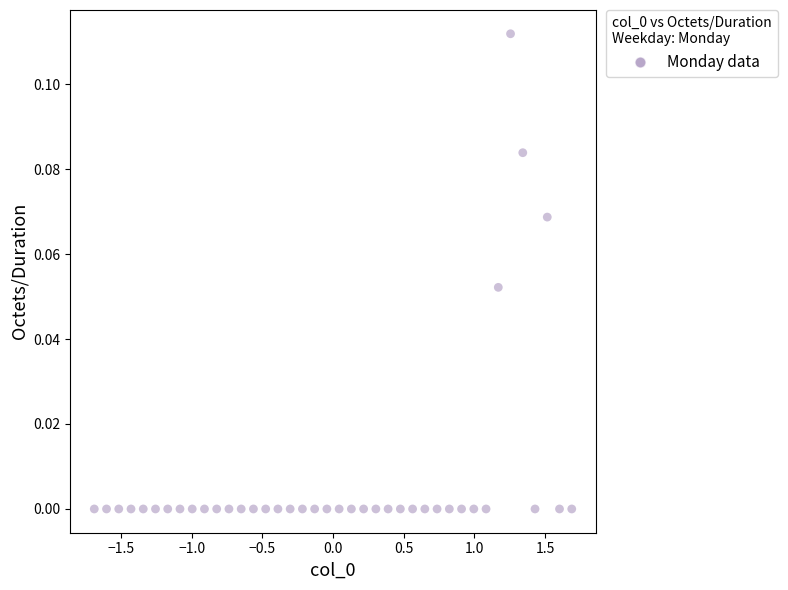

What is the range of X values (max minus min)?

3.4